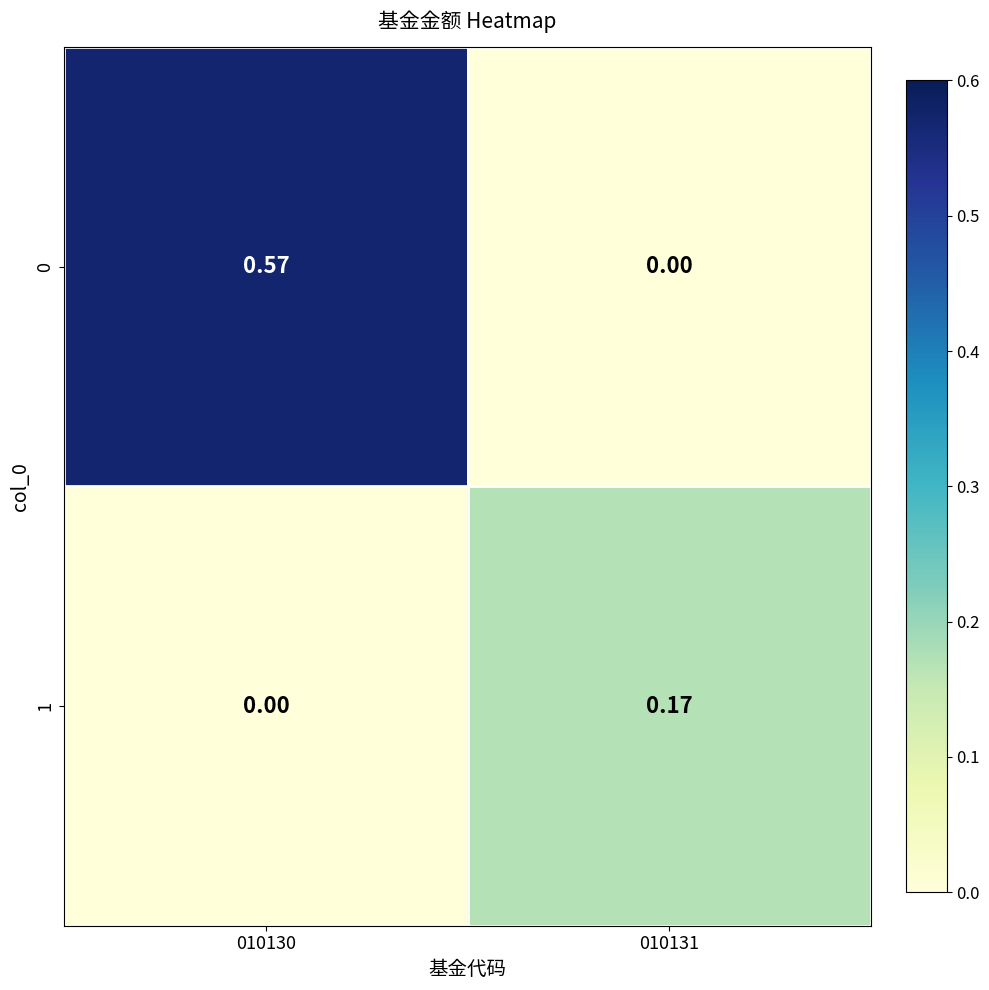

Reading left to right, what are all the values shown in this chart?

0: 010130=0.6	010131=0.0
1: 010130=0.0	010131=0.2